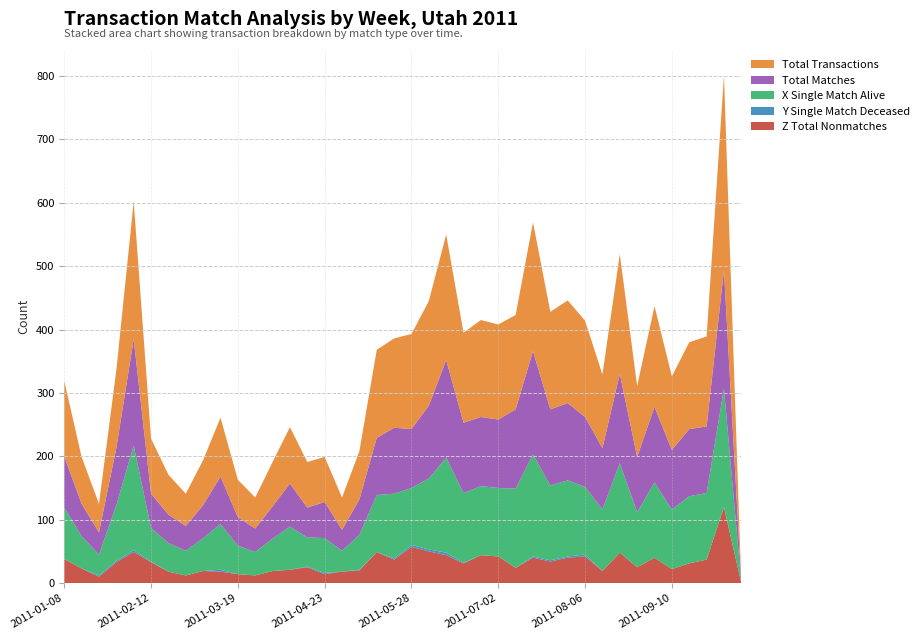

Reading left to right, list all the values displayed in this chart.

Z_Total_Nonmatches: 38	23	10	33	49	33	18	12	19	18	14	12	19	21	25	14	18	20	49	37	57	50	44	31	44	42	24	40	34	40	42	19	48	25	40	22	31	37	120	0
Y_Single_Match_Deceased: 0	0	2	2	3	1	0	0	0	3	0	0	0	0	1	2	0	1	0	2	3	3	4	1	0	0	0	2	2	2	3	0	0	0	0	0	0	0	0	0
X_Single_Match_Alive: 81	51	33	88	165	53	45	39	52	72	45	37	51	68	46	55	33	55	90	102	90	112	150	110	109	108	125	161	118	120	107	97	141	87	119	94	106	105	187	0
Total_Matches: 81	51	35	90	168	54	45	39	52	75	45	37	51	68	47	57	33	56	90	104	93	115	154	111	109	108	125	163	120	122	110	97	141	87	119	94	106	105	187	0
Total_Transactions: 119	74	45	123	217	87	63	51	71	93	59	49	70	89	72	71	51	76	139	141	150	165	198	142	153	150	149	203	154	162	152	116	189	112	159	116	137	142	307	0